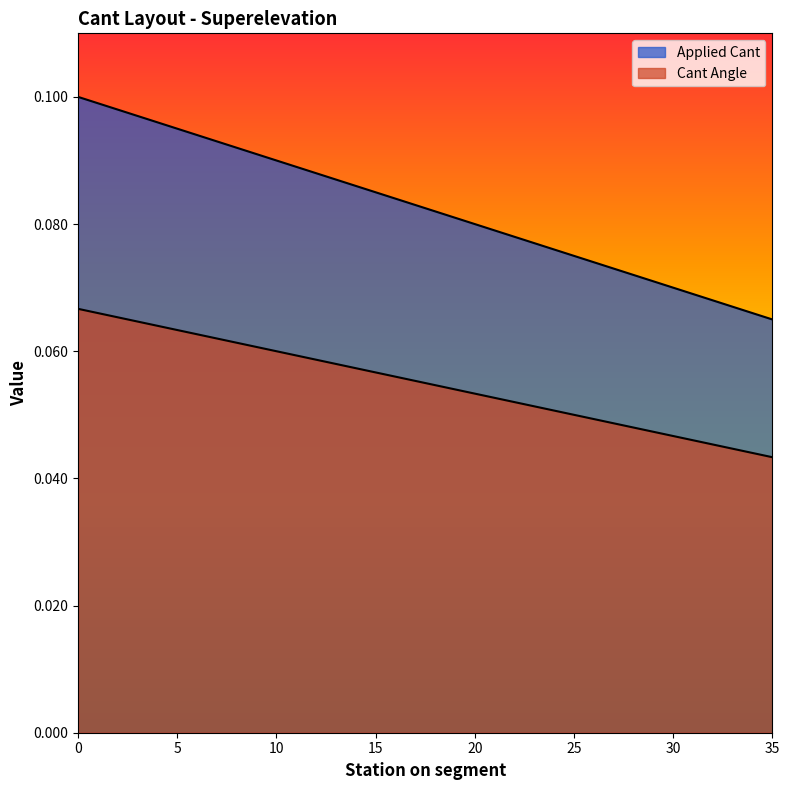

Reading right to left, list all the values displayed in this chart.

Applied Cant: 0.1	0.1	0.1	0.1	0.1	0.1	0.1	0.1	0.1	0.1	0.1	0.1	0.1	0.1	0.1	0.1	0.1	0.1	0.1	0.1	0.1	0.1	0.1	0.1	0.1	0.1	0.1	0.1	0.1	0.1	0.1	0.1	0.1	0.1	0.1	0.1
Cant Angle: 0.0	0.0	0.0	0.0	0.0	0.0	0.0	0.0	0.0	0.0	0.1	0.1	0.1	0.1	0.1	0.1	0.1	0.1	0.1	0.1	0.1	0.1	0.1	0.1	0.1	0.1	0.1	0.1	0.1	0.1	0.1	0.1	0.1	0.1	0.1	0.1